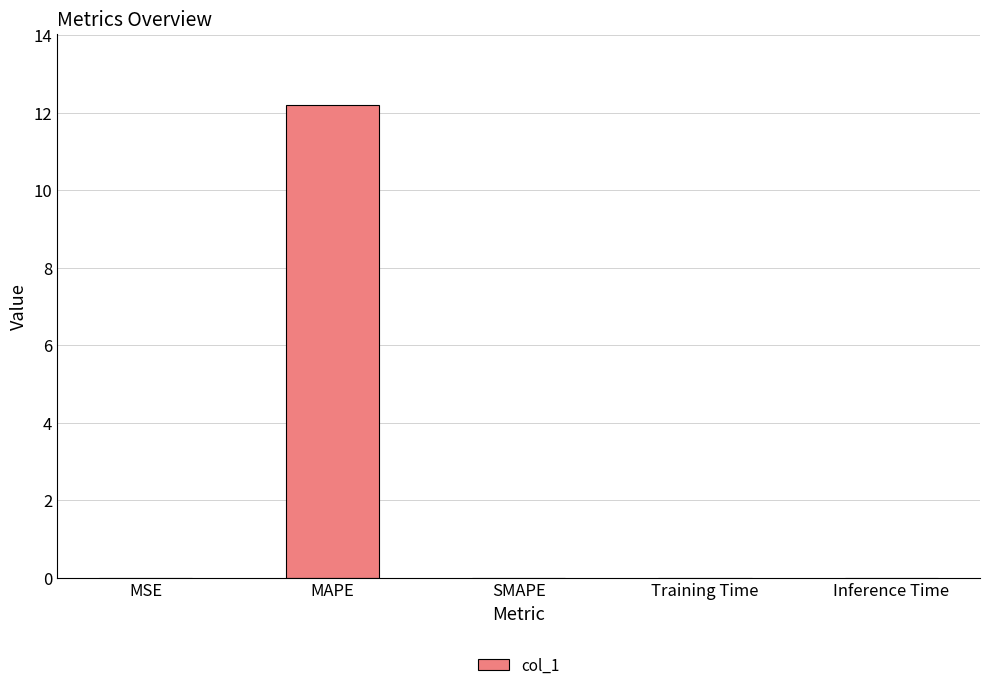

The value at MSE is 0.0. True or false?

True